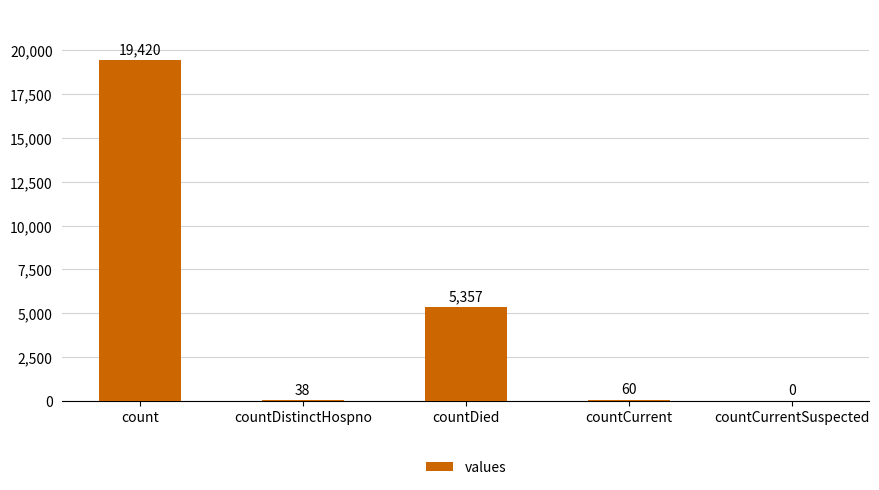

Between countDistinctHospno and count, which is larger?

count